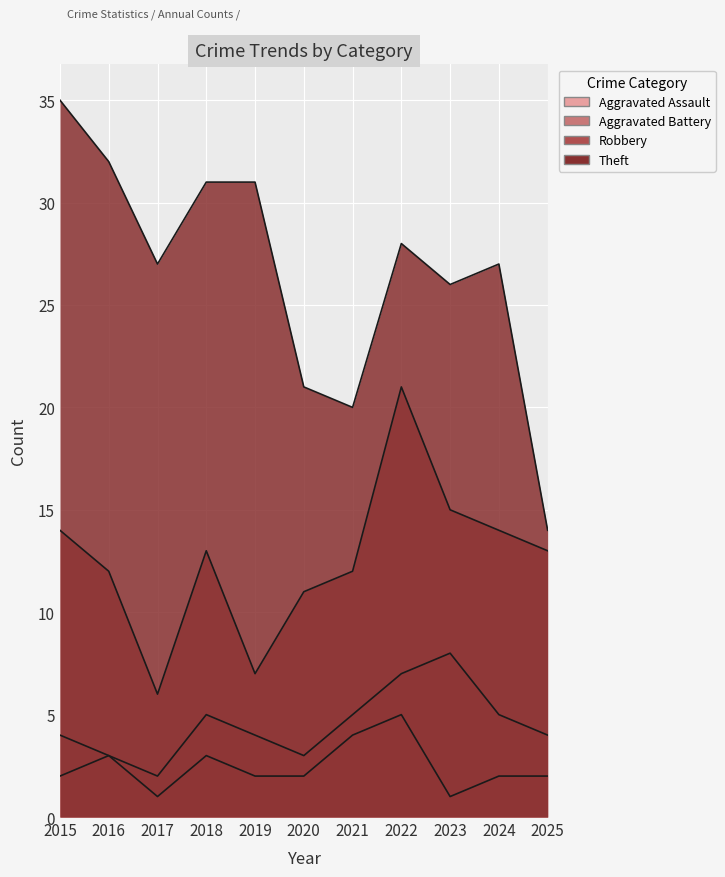

At which label is Aggravated Battery closest to 5?

2018